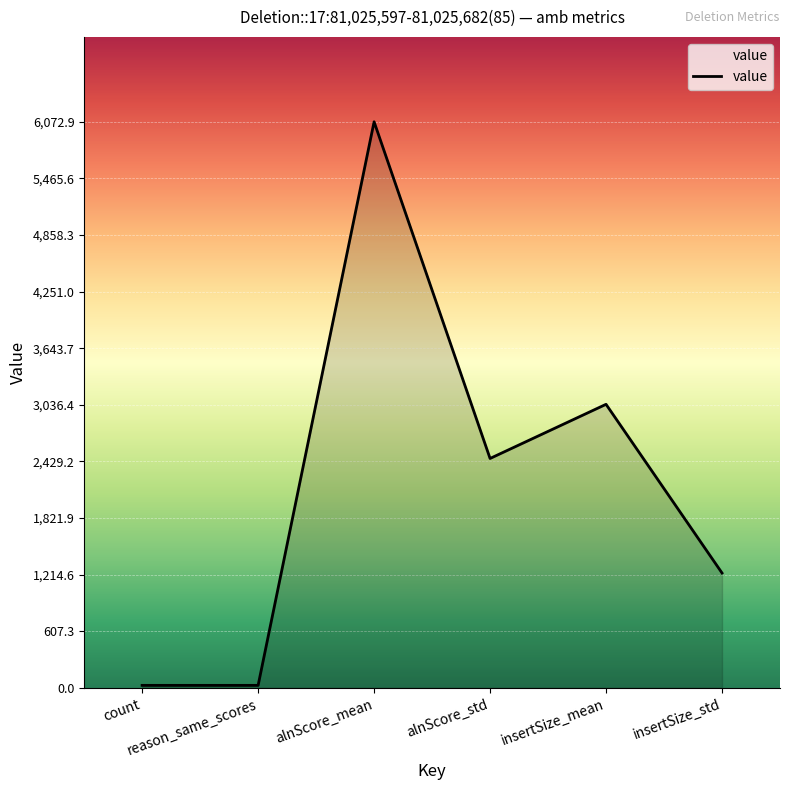

True or false: there are more than 2 points higher than both neighbors.

False